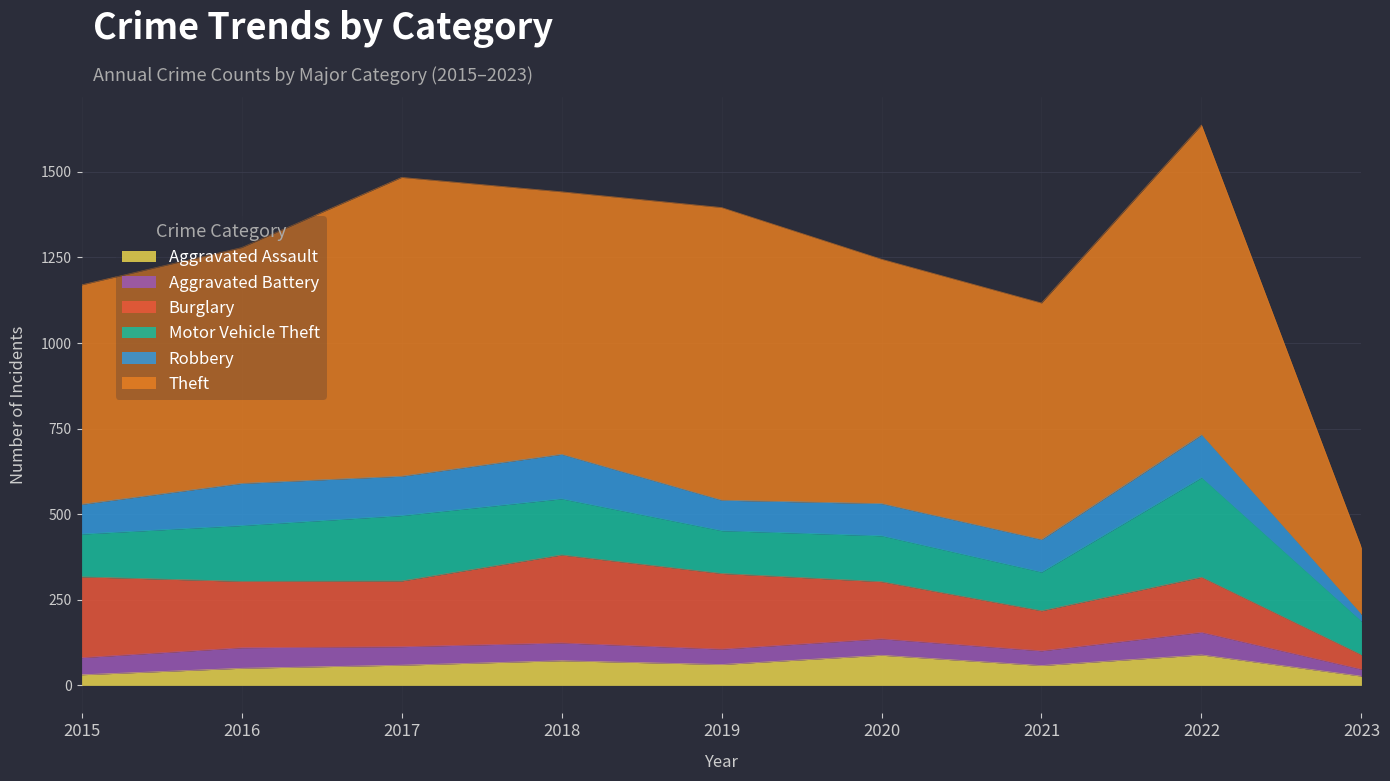

How many categories are shown in the chart?

9